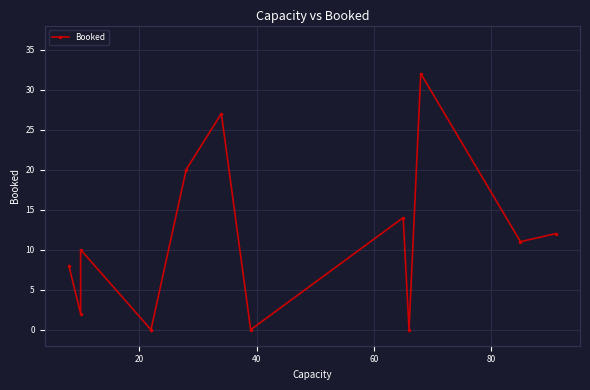

What is the difference between the maximum and second lowest values?

32